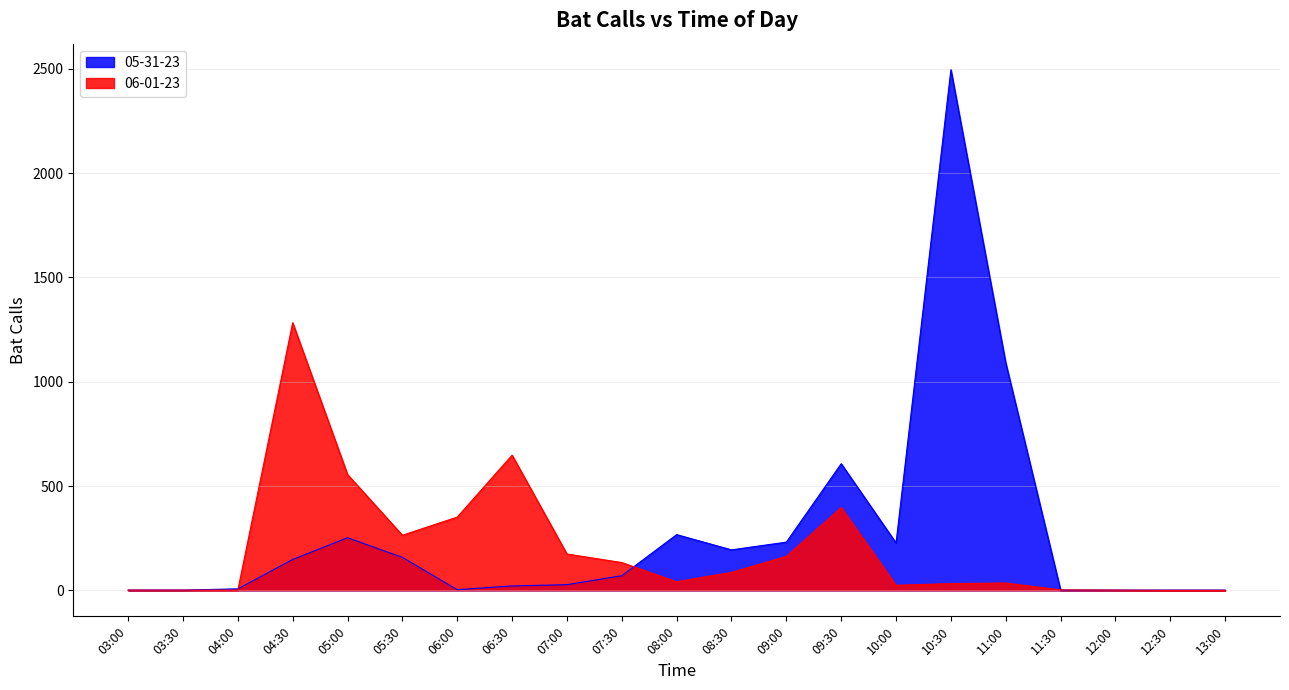

What is the difference between the second highest and second lowest values in the 05-31-23 series?

1089